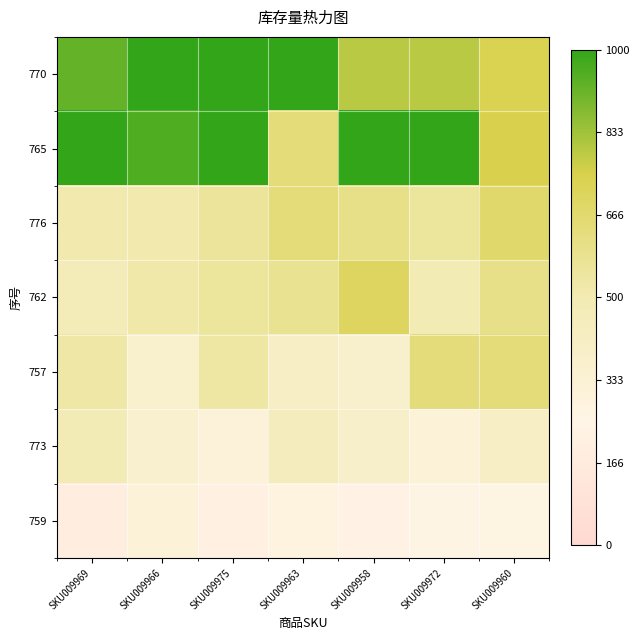

Which series has the widest spread of values?

765